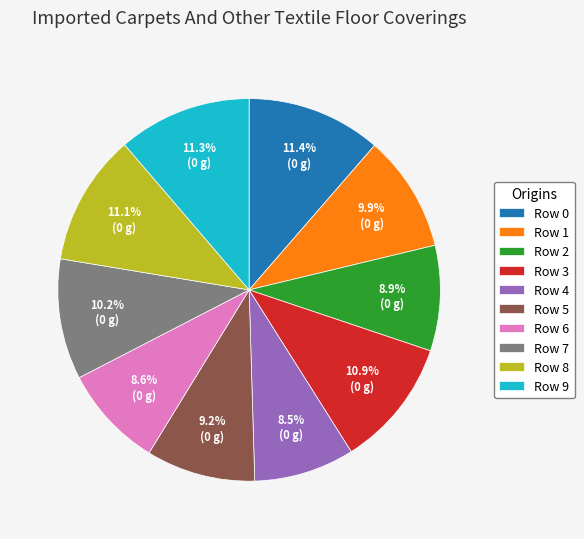

Does any single category account for the majority?

No